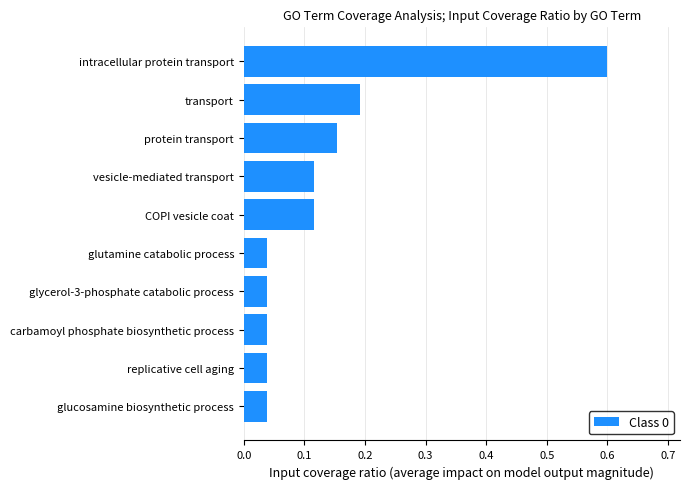

Which has a higher value, vesicle-mediated transport or carbamoyl phosphate biosynthetic process?

vesicle-mediated transport